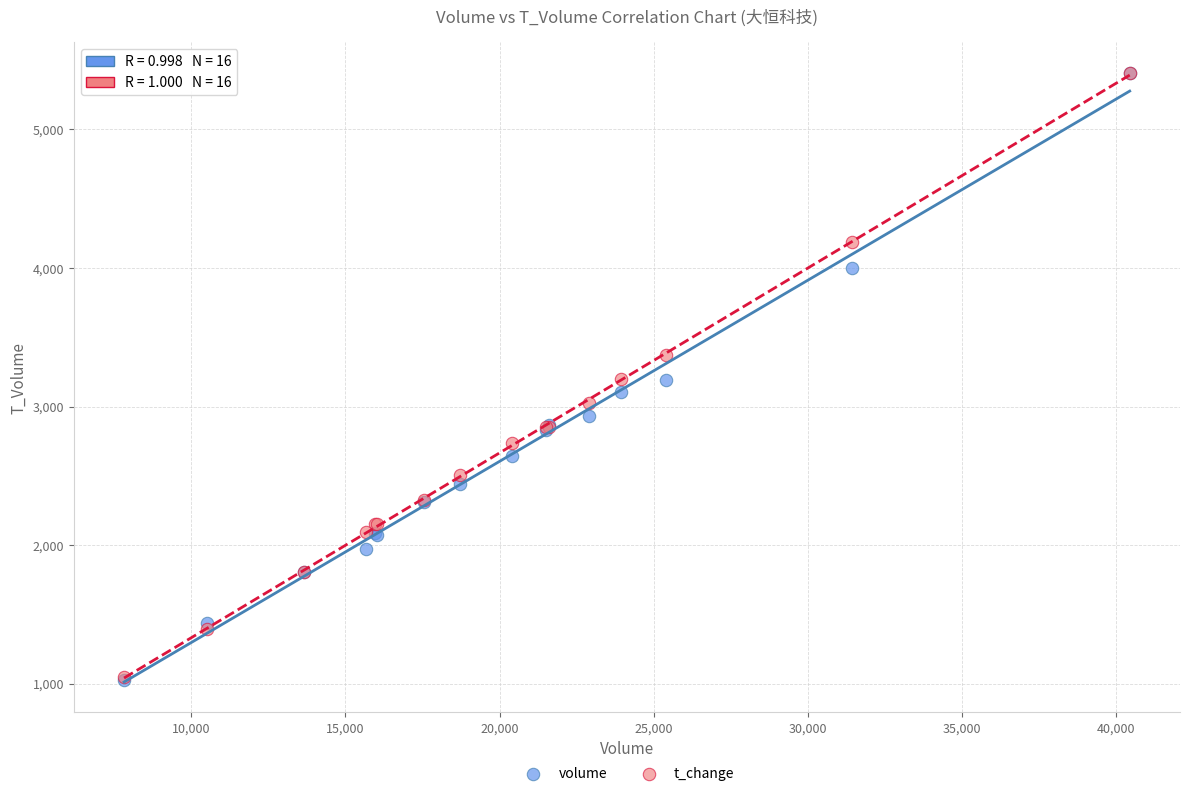

What are all the series names shown in the legend?

volume, t_change